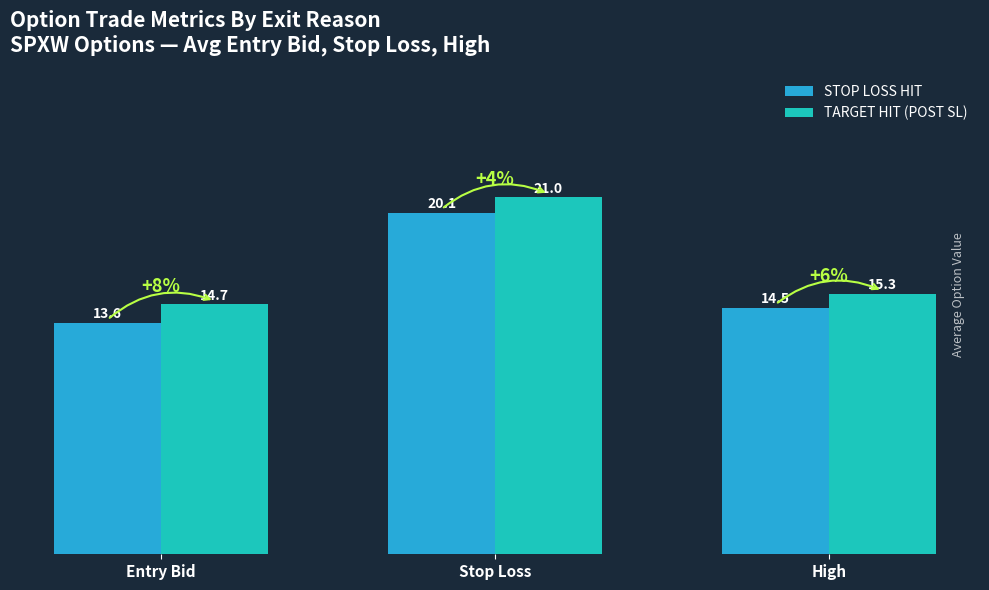

What is the smallest value displayed?

13.6